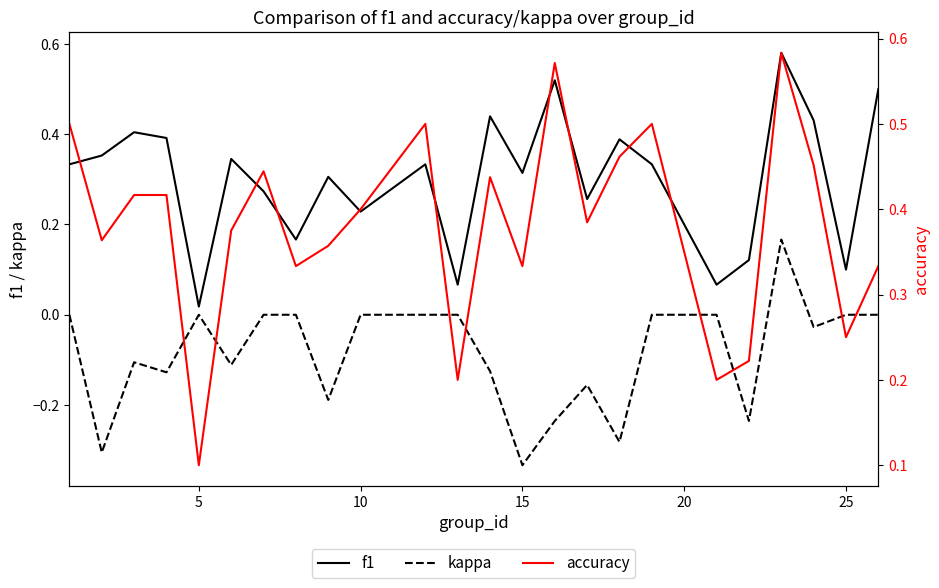

Rank the series by their average value, from lowest to highest.

kappa, f1, accuracy